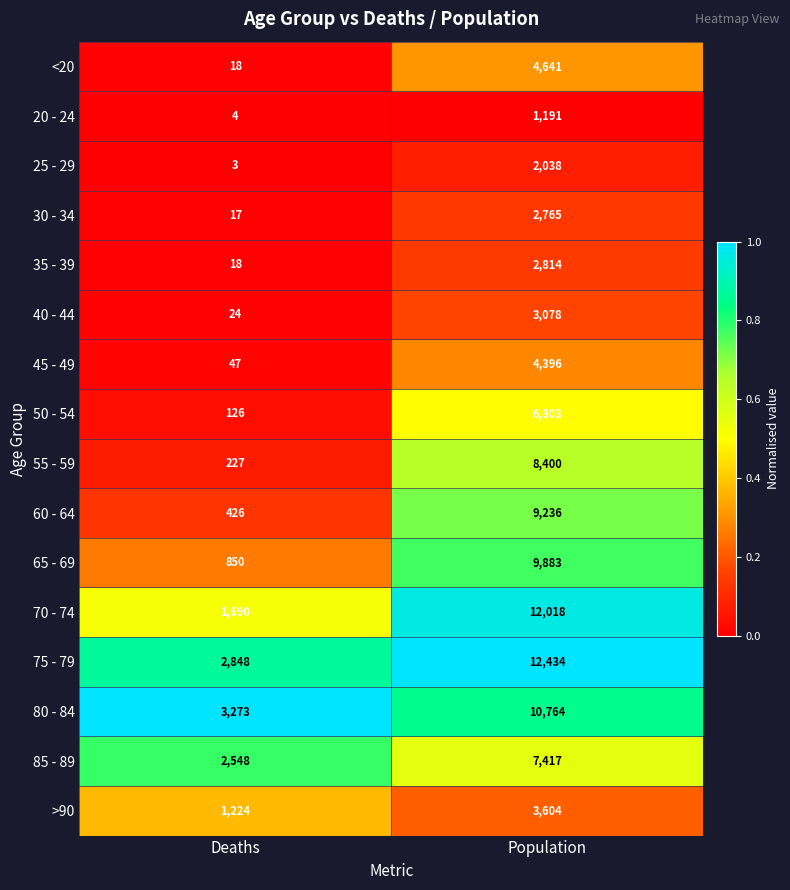

What is the difference between the maximum and minimum values in the <20 series?

4623